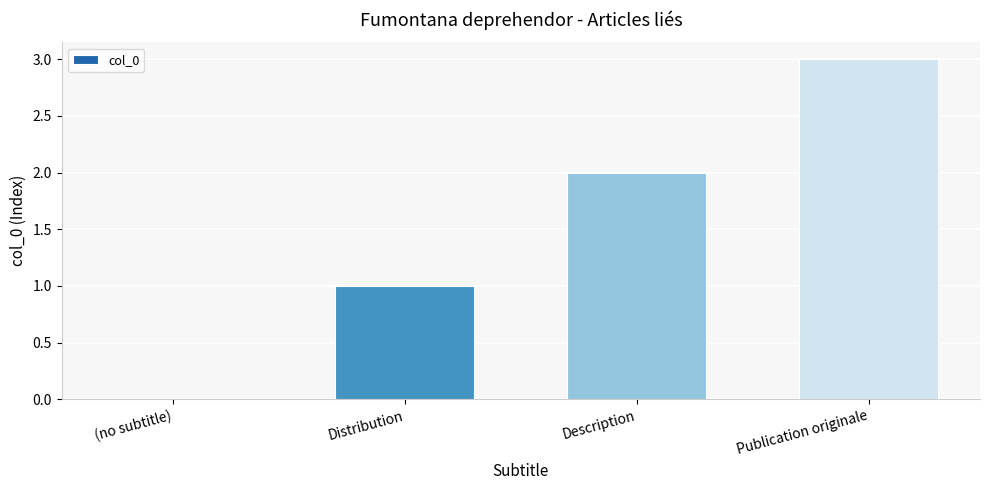

Count the values in the range 1 to 3.

3